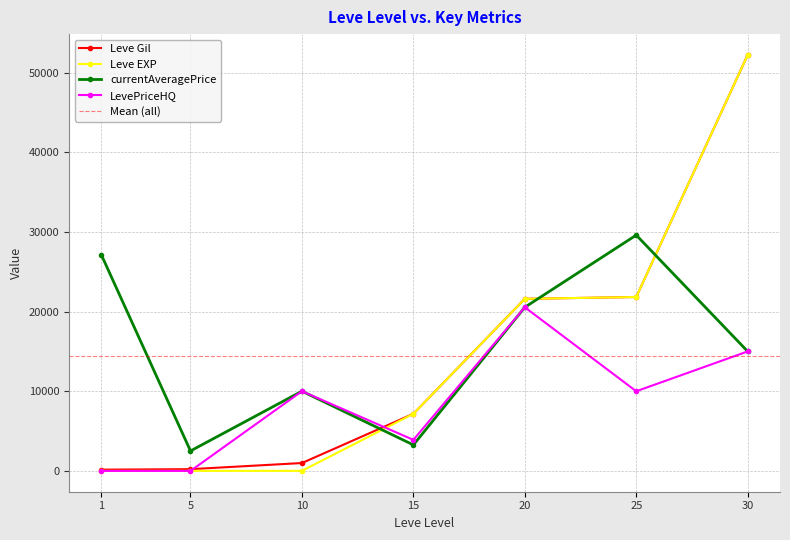

The value of currentAveragePrice at 30 is 26103. True or false?

False